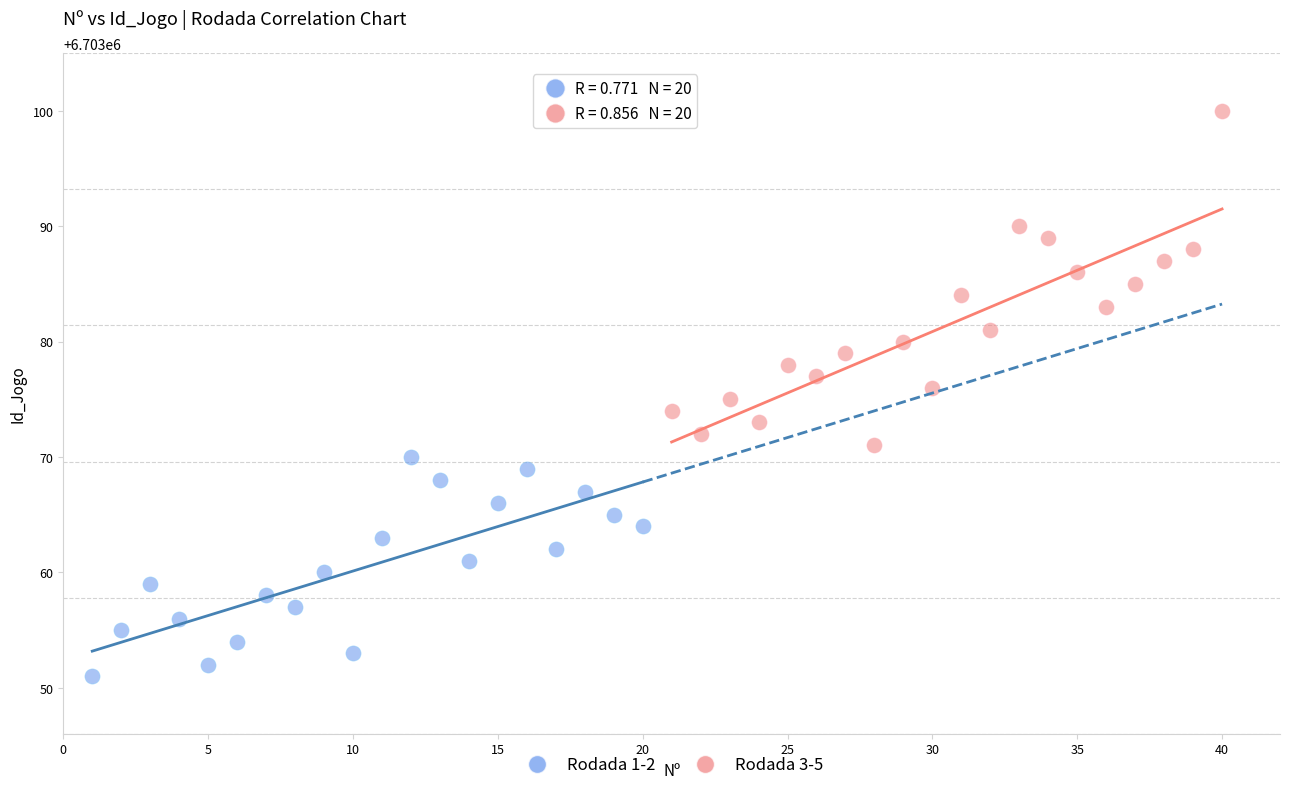

What are all the series names shown in the legend?

Rodada 1-2, Rodada 3-5